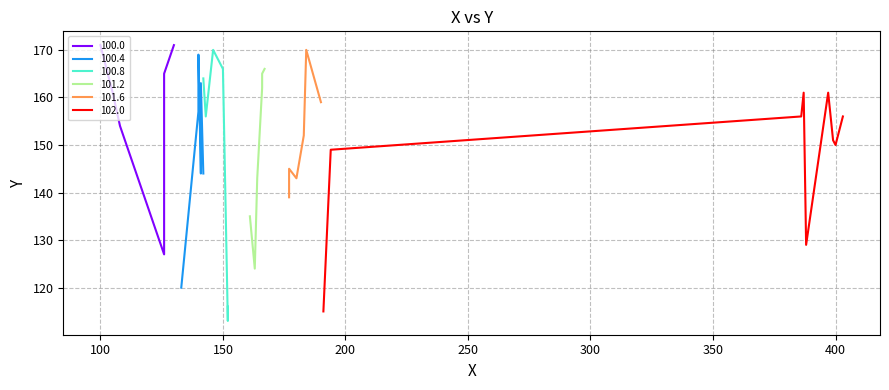

What is the value of the 9th point from the left?

139